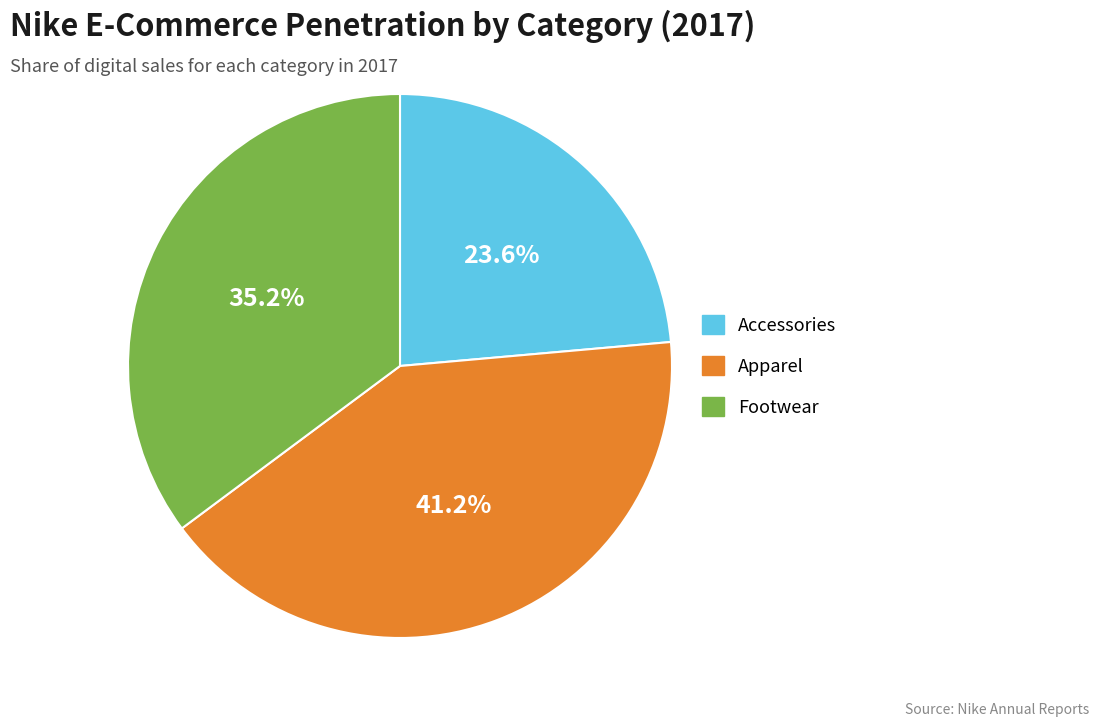

How much of the chart is everything except Accessories?

76.4%